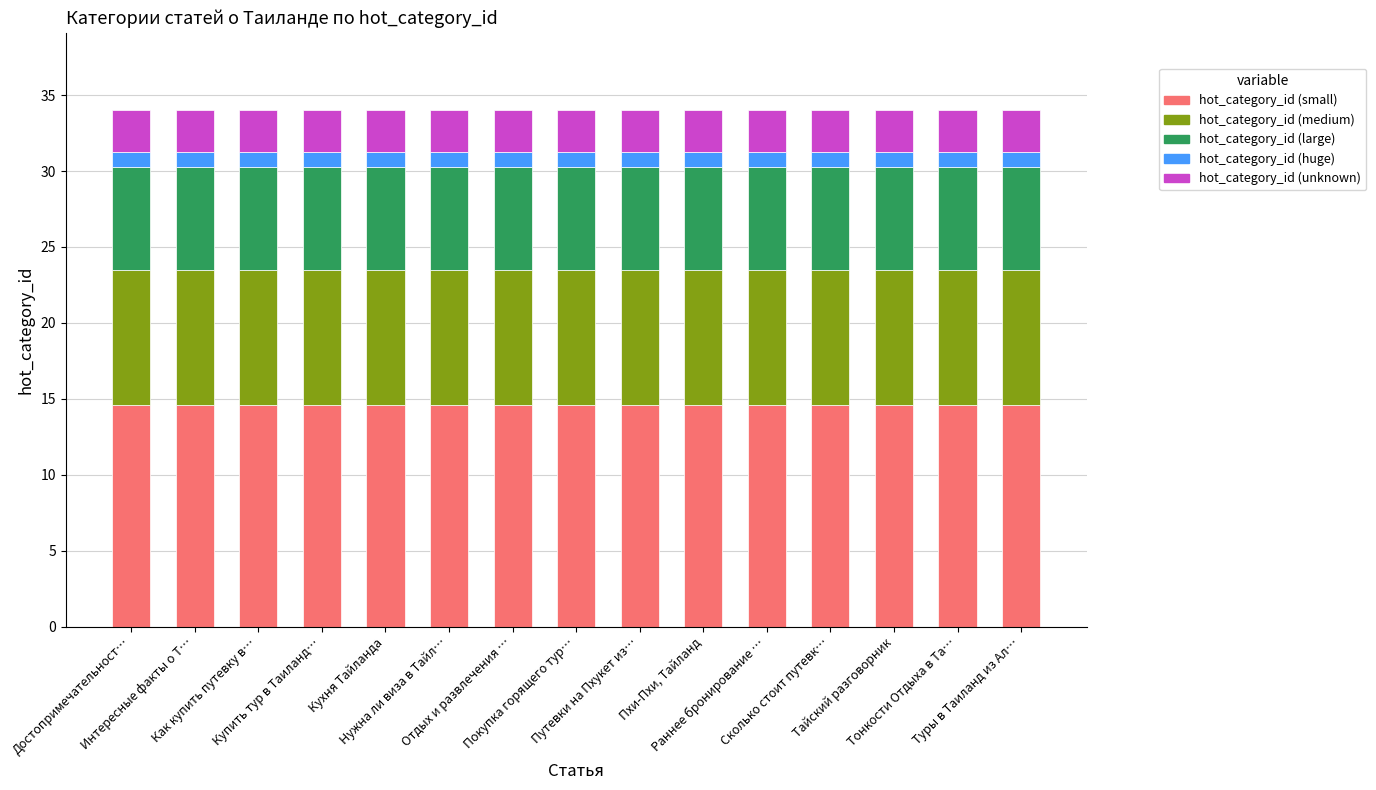

What is the maximum value for hot_category_id (small)?

14.6